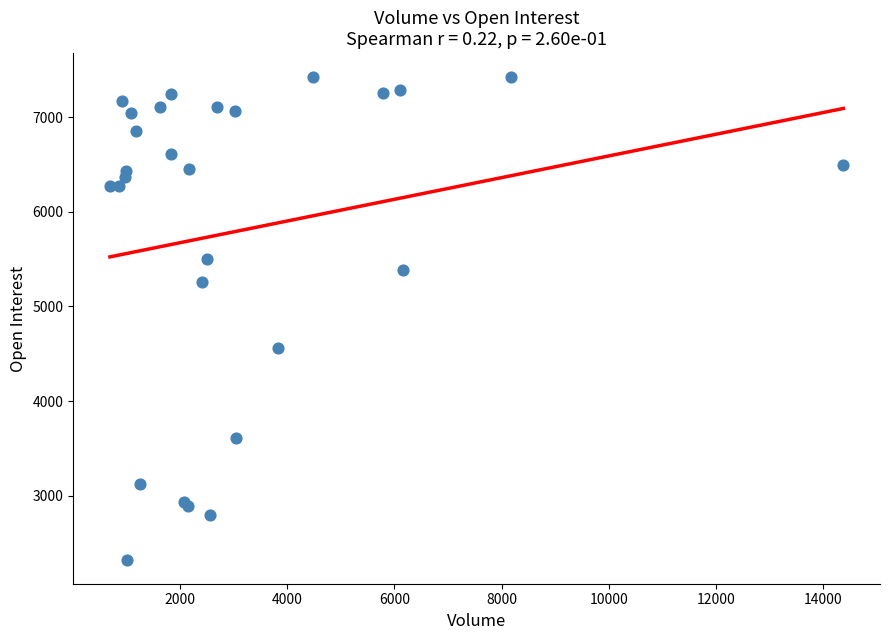

What Y value in the scatter plot is closest to 4873?

4562